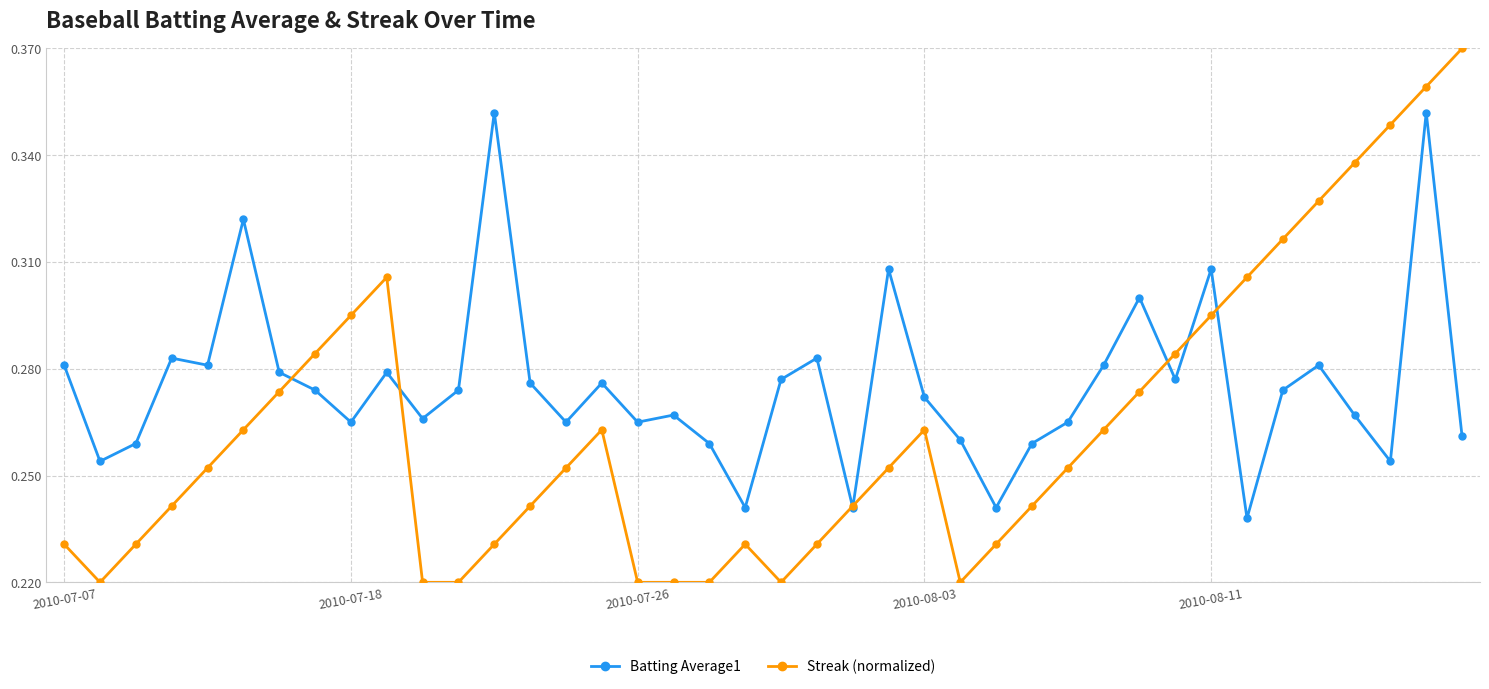

List the series in order of their peak value, highest first.

Streak (normalized), Batting Average1